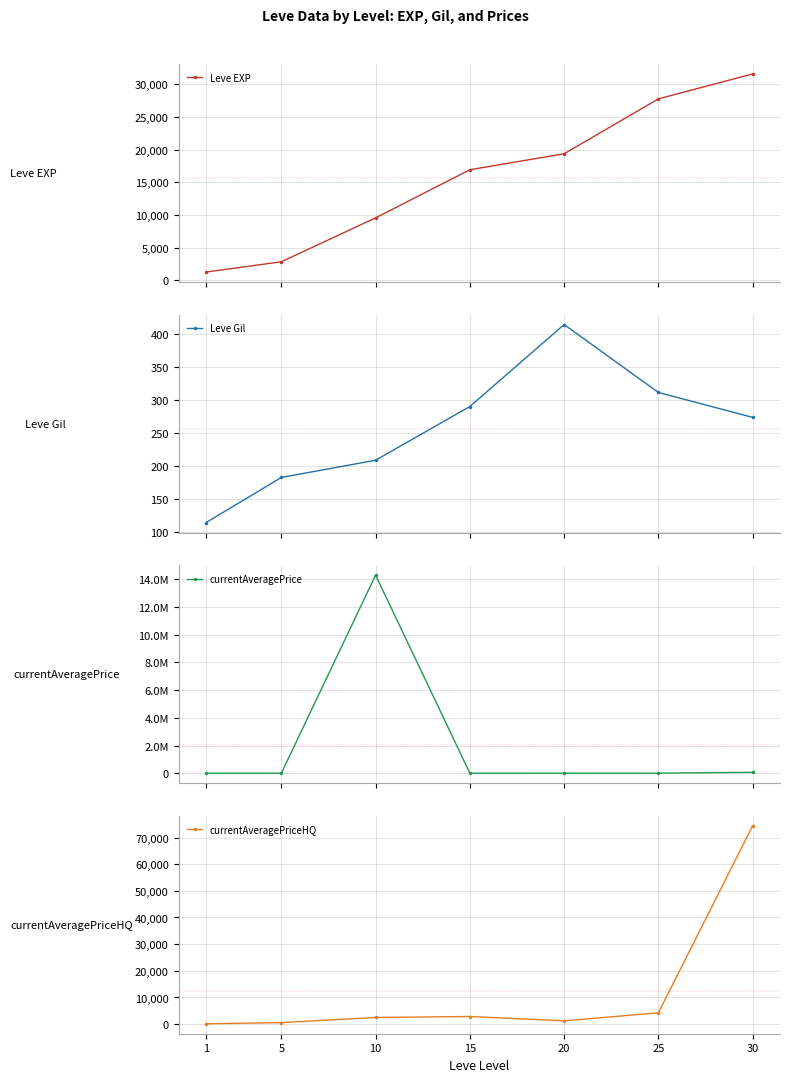

The currentAveragePriceHQ series shows 35.0 at 1. True or false?

False